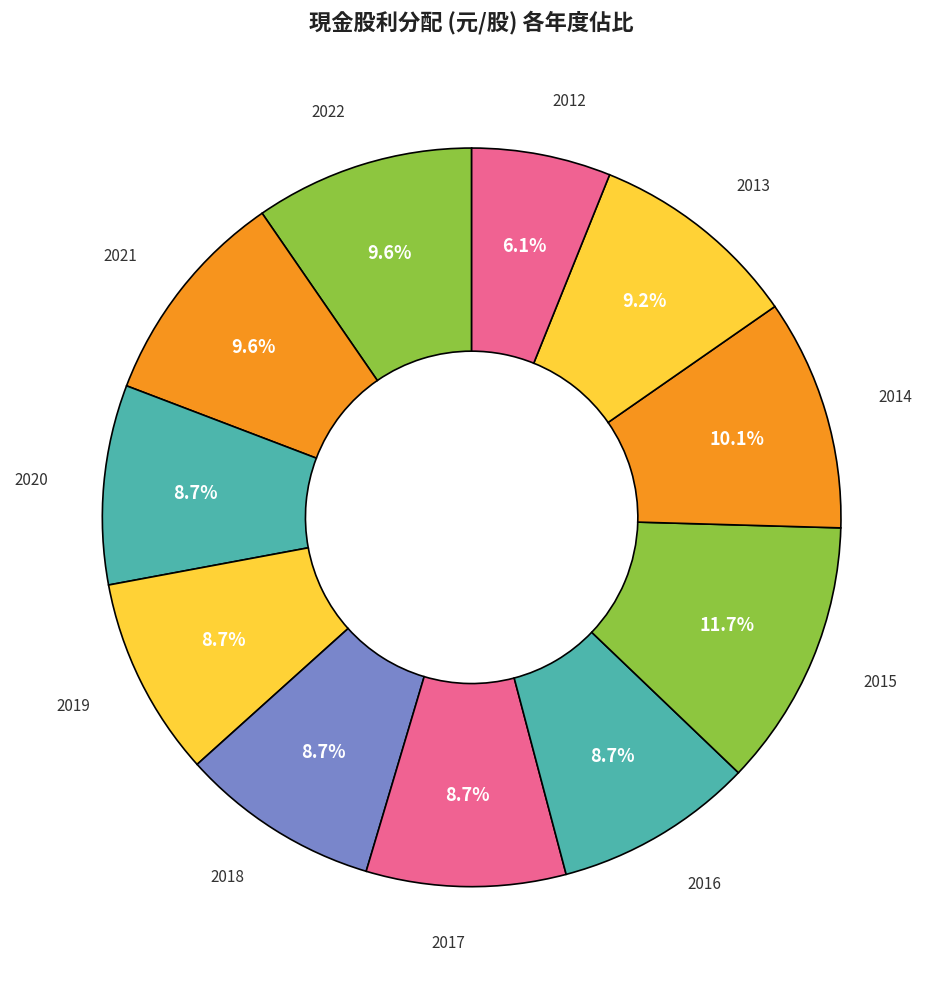

Rank the categories by value from lowest to highest.

2012, 2020, 2019, 2018, 2017, 2016, 2013, 2022, 2021, 2014, 2015